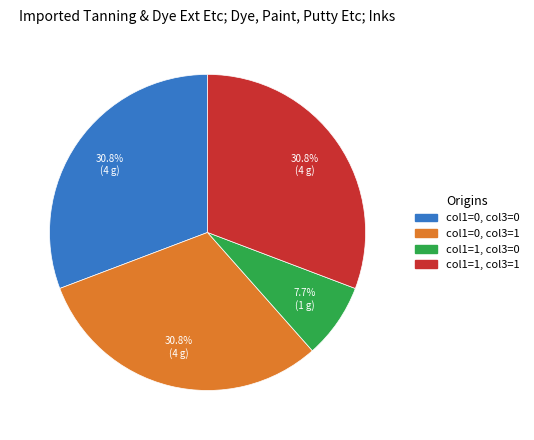

Is there any slice that represents more than half of the pie?

No